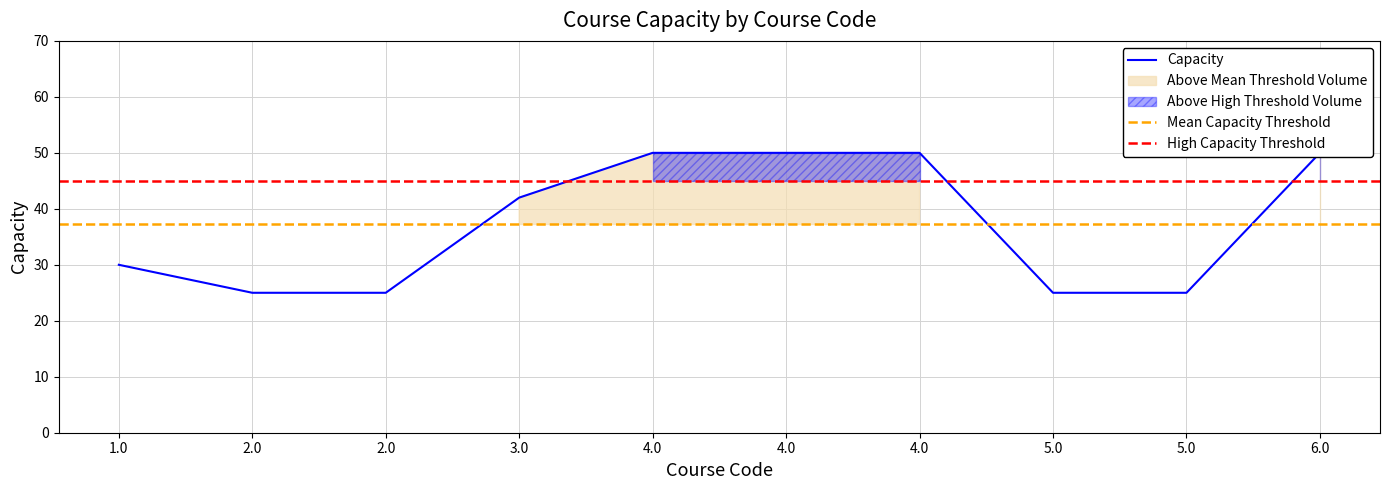

Rank the categories by value from lowest to highest.

2.0, 2.0, 5.0, 5.0, 1.0, 3.0, 4.0, 4.0, 4.0, 6.0